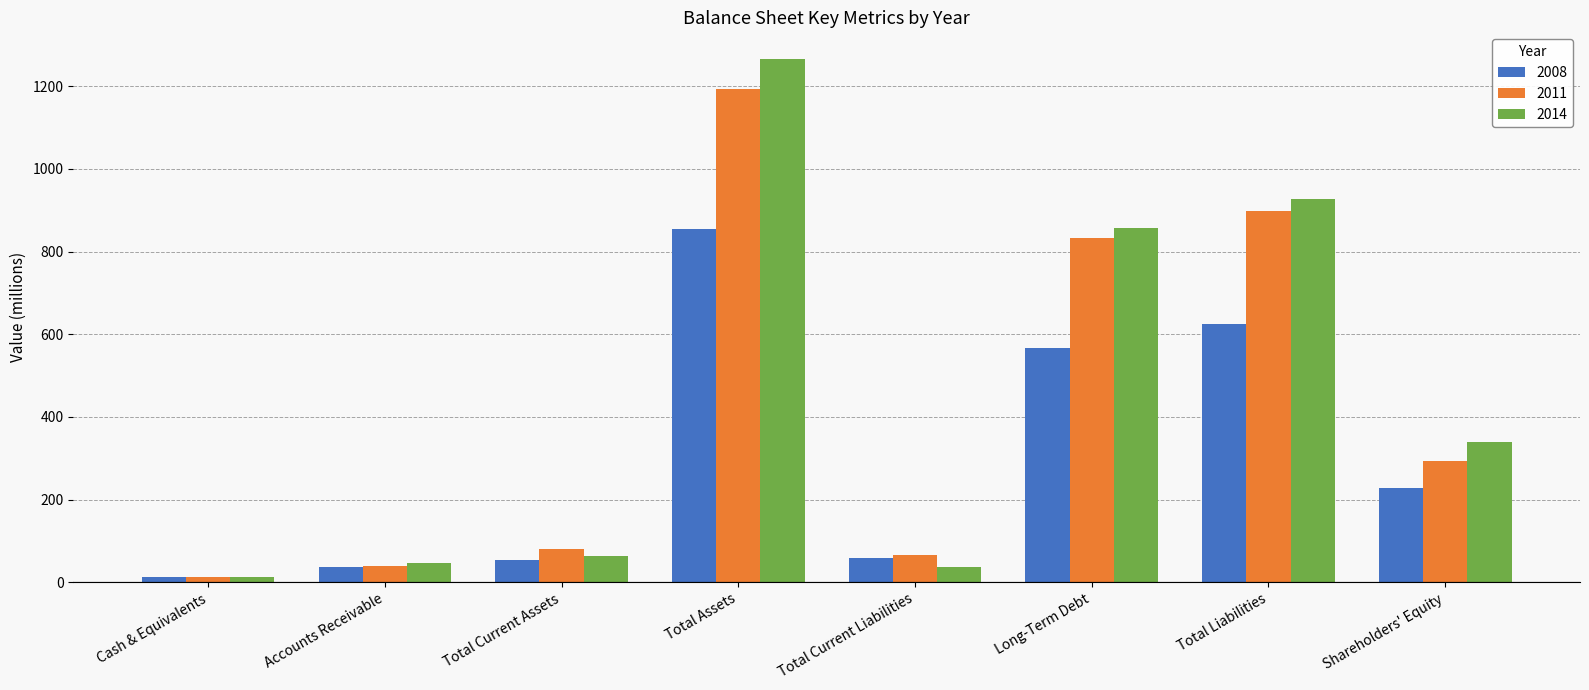

Which series changed the most between Total Current Liabilities and Shareholders' Equity?

2014